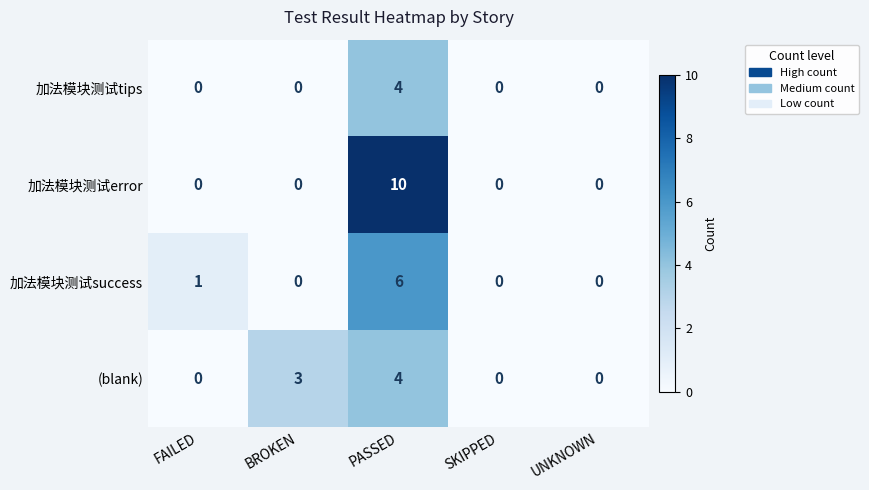

What is the difference between the second highest and second lowest values in the (blank) series?

3